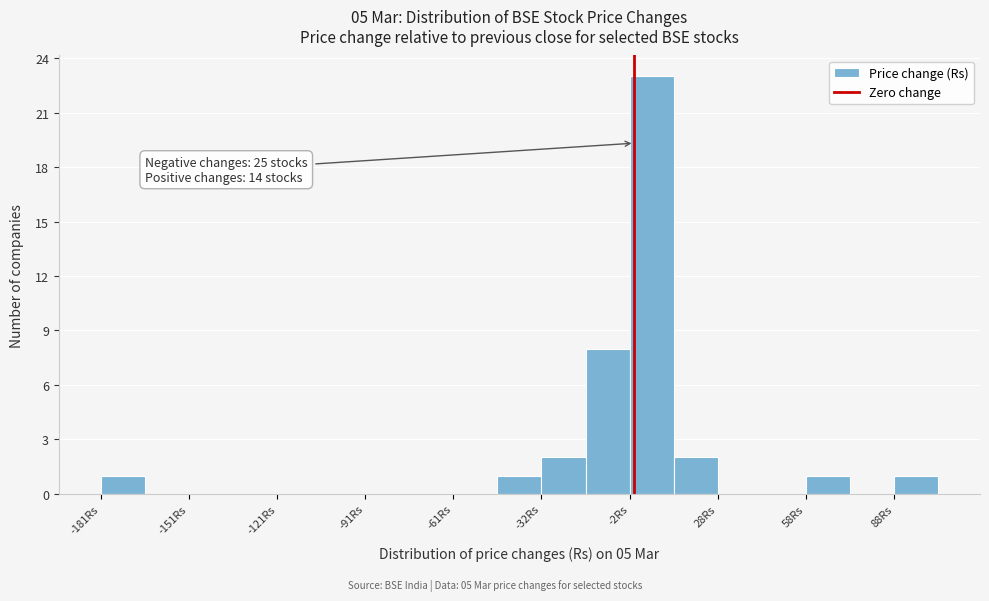

Around what value on the x-axis is the tallest bar? Give the approximate position of its centre, as read against the axis.

5